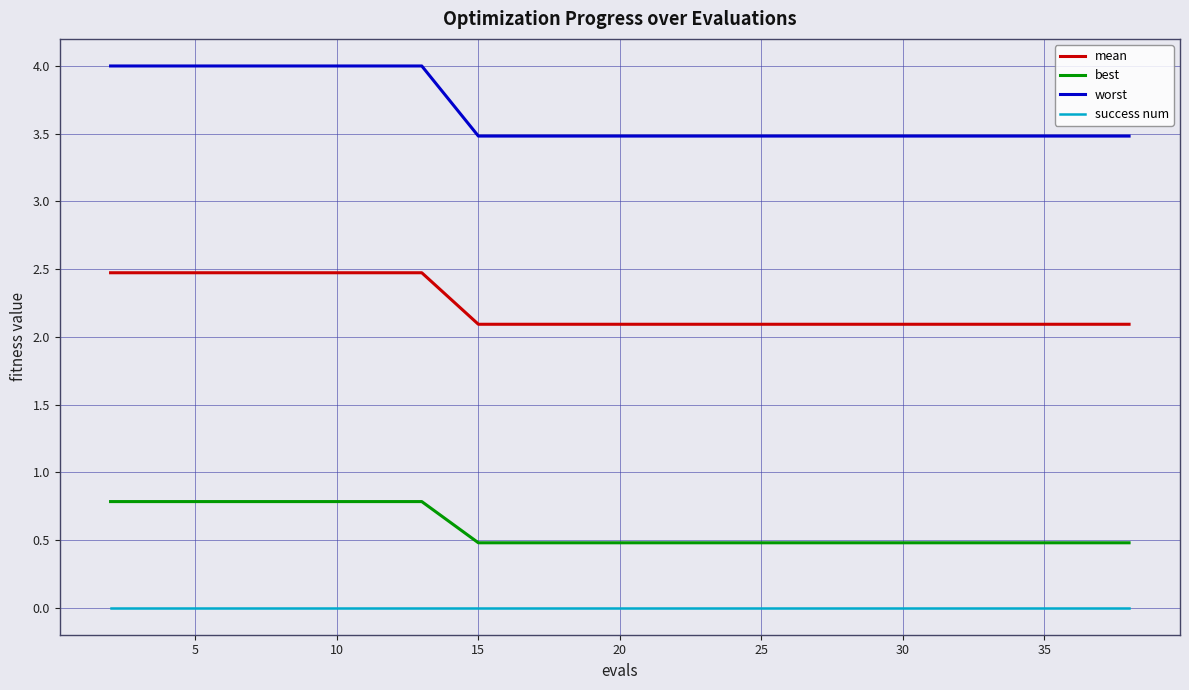

How many distinct data groups are displayed?

4